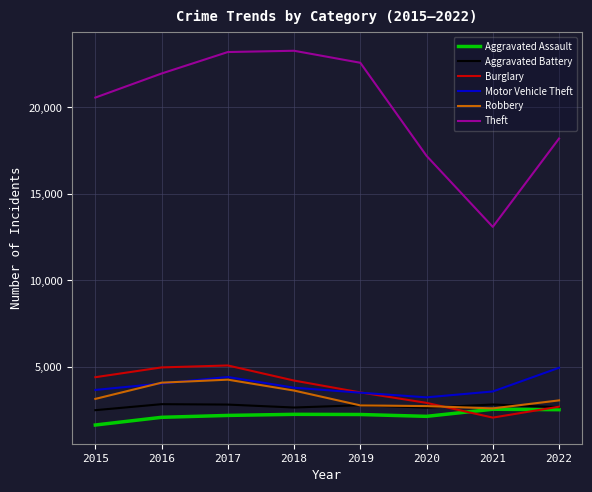

The Aggravated Assault series shows 3575 at 2019. True or false?

False